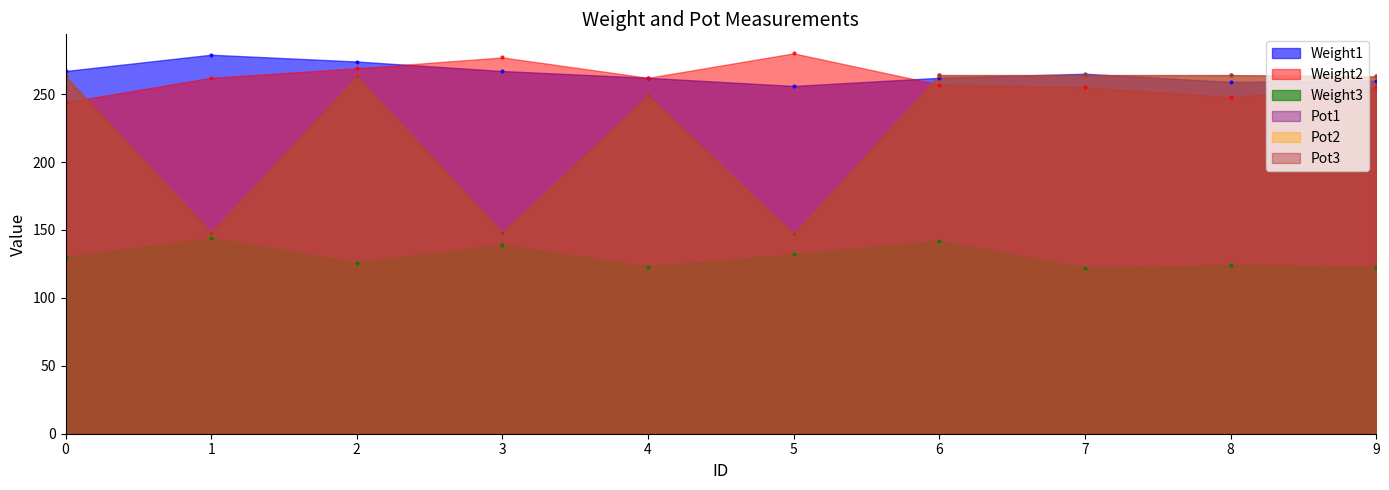

Is it true that Weight2 equals 167 at 3?

False